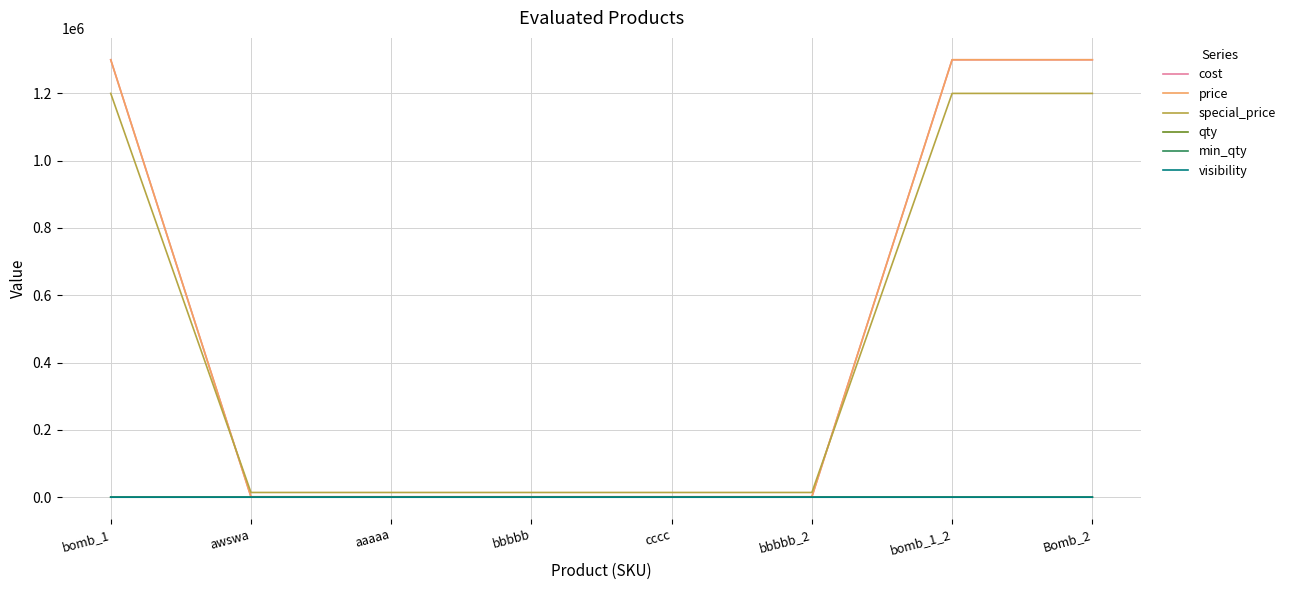

Is this an area chart (filled region under the line)?

No